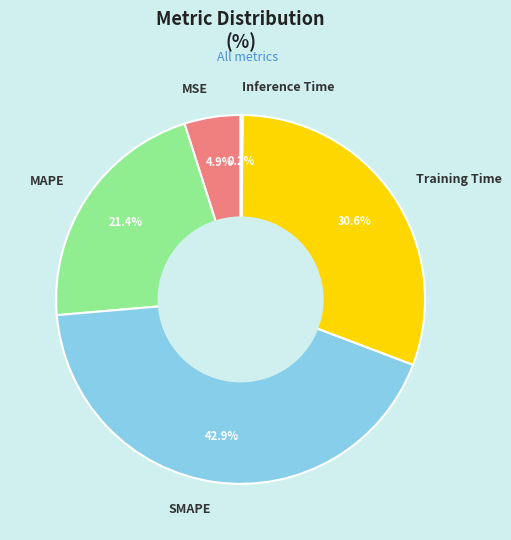

Does any single category account for the majority?

No